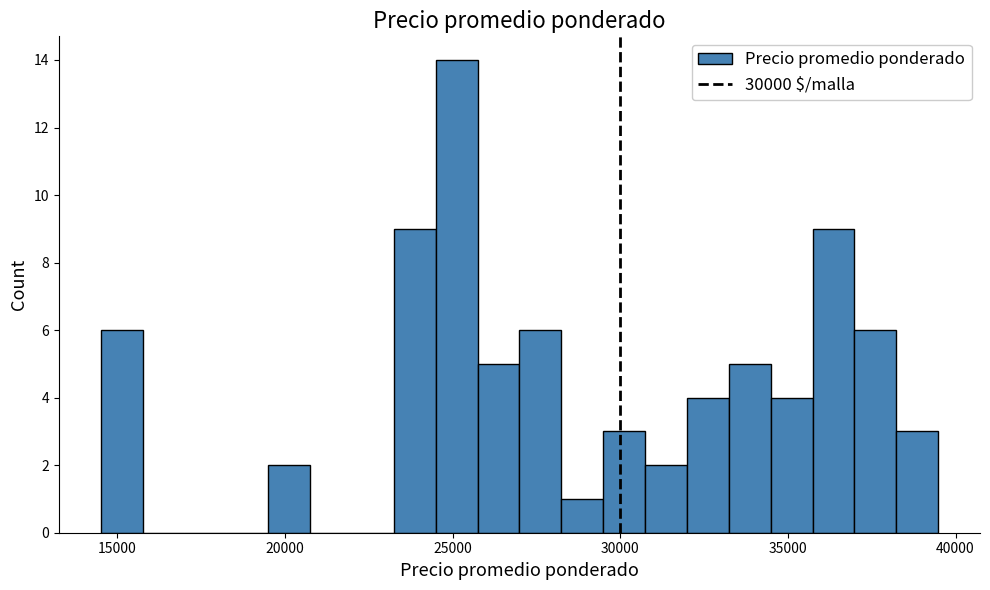

Read against the x-axis, roughly where is the centre of the tallest bar?

25000